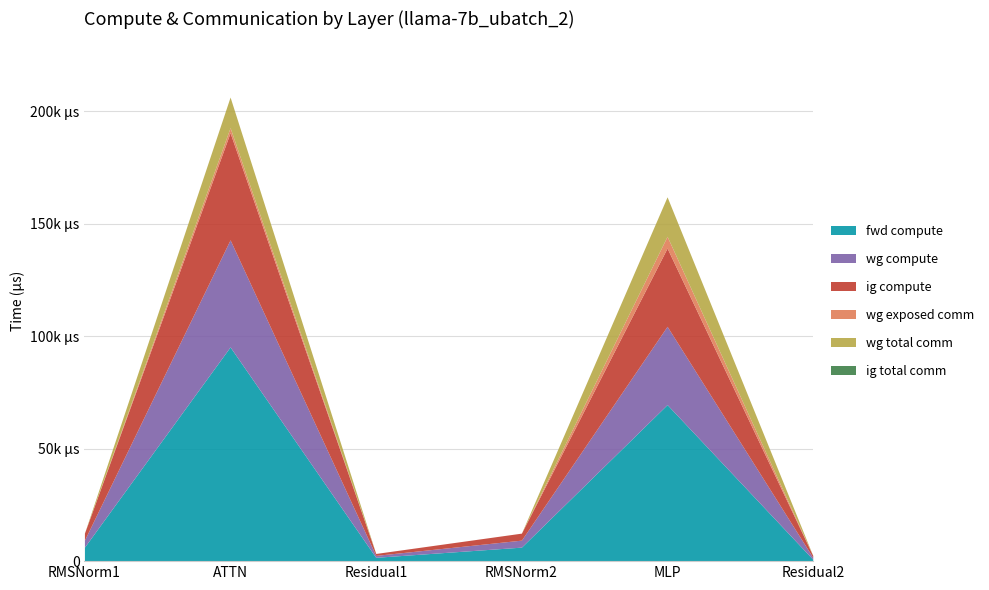

Reading left to right, transcribe all the data shown in this chart.

fwd compute: RMSNorm1=6227.8	ATTN=95266.4	Residual1=1705.5	RMSNorm2=6227.8	MLP=69619.8	Residual2=852.8
wg compute: RMSNorm1=3113.9	ATTN=47633.2	Residual1=852.8	RMSNorm2=3113.9	MLP=34809.9	Residual2=852.8
ig compute: RMSNorm1=3113.9	ATTN=47633.2	Residual1=852.8	RMSNorm2=3113.9	MLP=34809.9	Residual2=852.8
wg exposed comm: RMSNorm1=0.0	ATTN=2255.7	Residual1=0.0	RMSNorm2=0.0	MLP=5225.0	Residual2=0.0
wg total comm: RMSNorm1=0.0	ATTN=13591.5	Residual1=0.0	RMSNorm2=0.0	MLP=17550.6	Residual2=0.0
ig total comm: RMSNorm1=0.0	ATTN=0.0	Residual1=0.0	RMSNorm2=0.0	MLP=0.0	Residual2=0.0